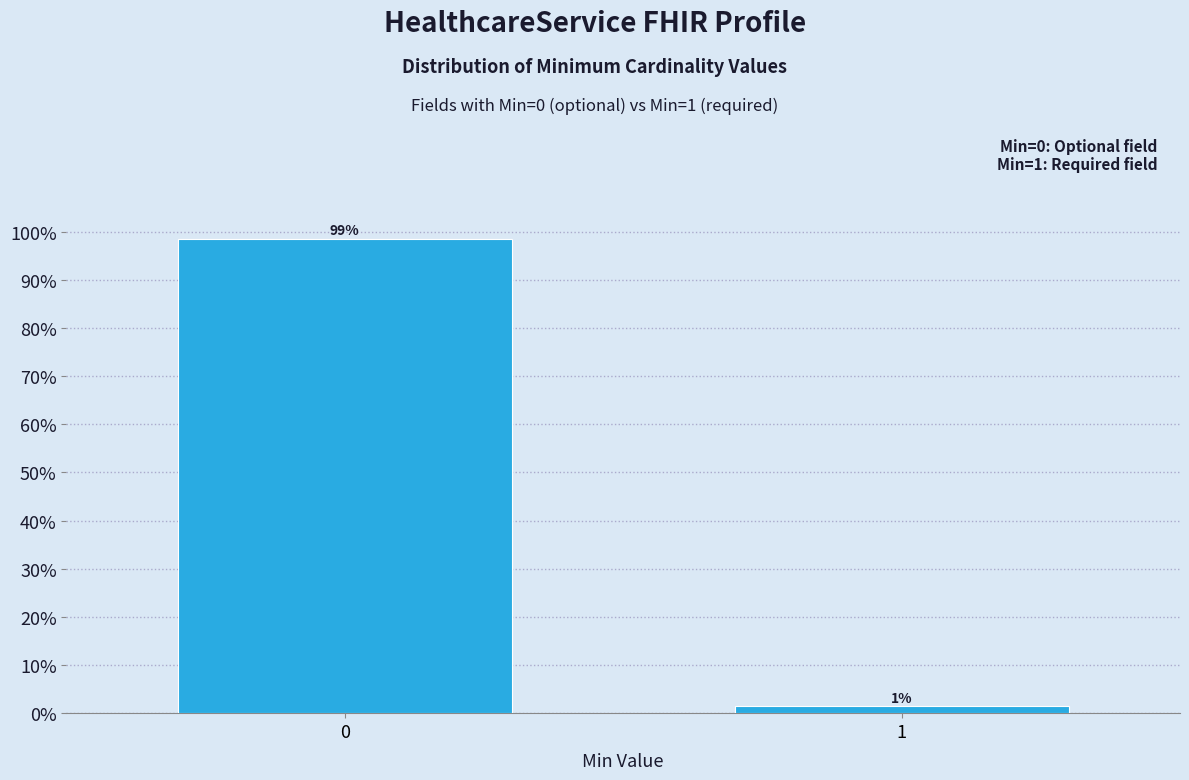

What is the average value?

50.0